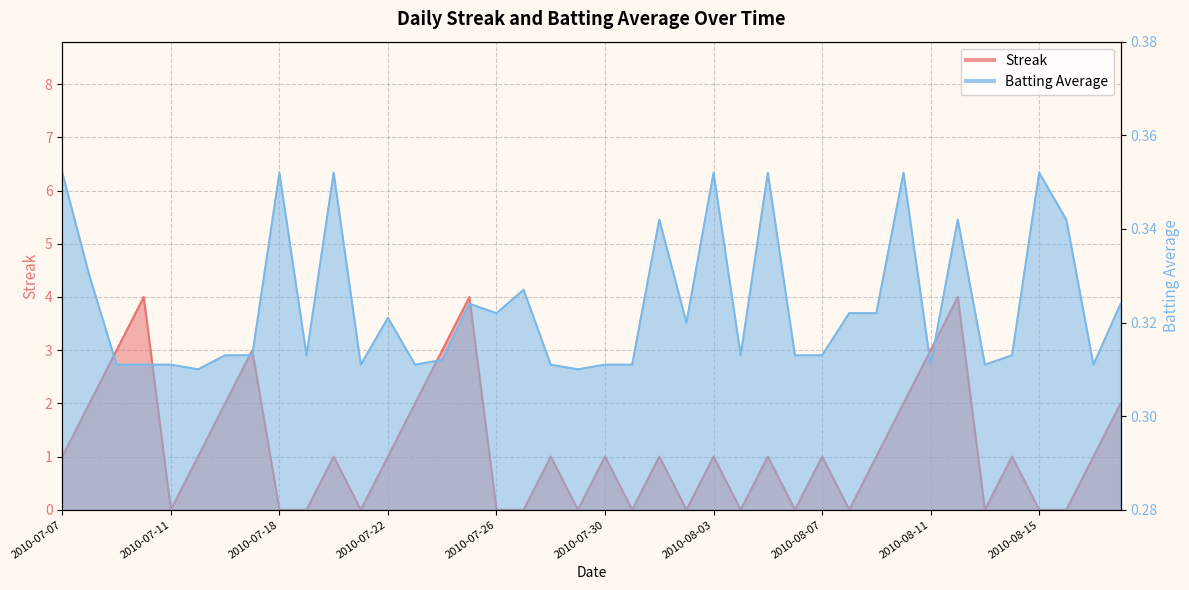

What is the difference between the Streak values at 2010-08-15 and 2010-08-07?

1.0